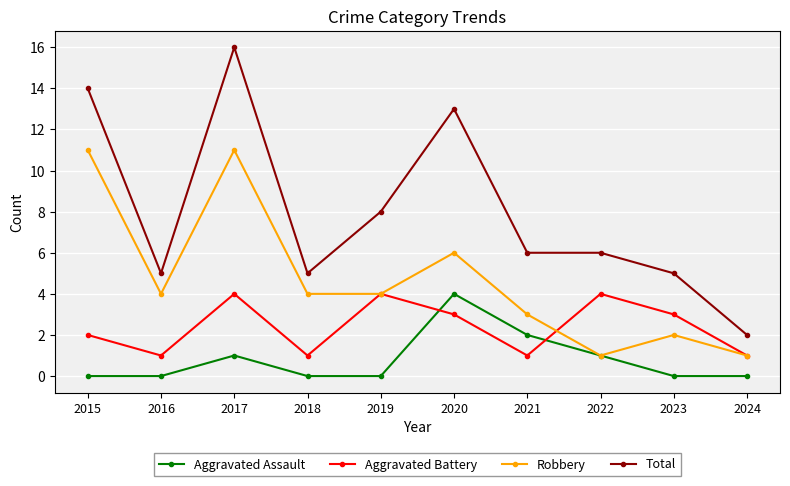

Where is the first local maximum for Total?

2017